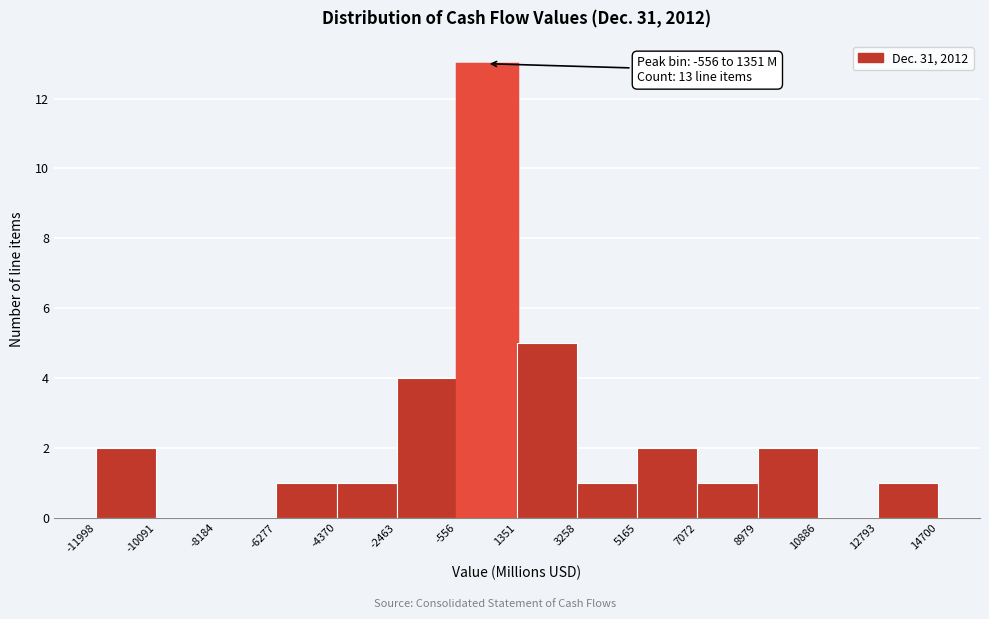

Over which range of the x-axis is the bar tallest?

-556 to 1351